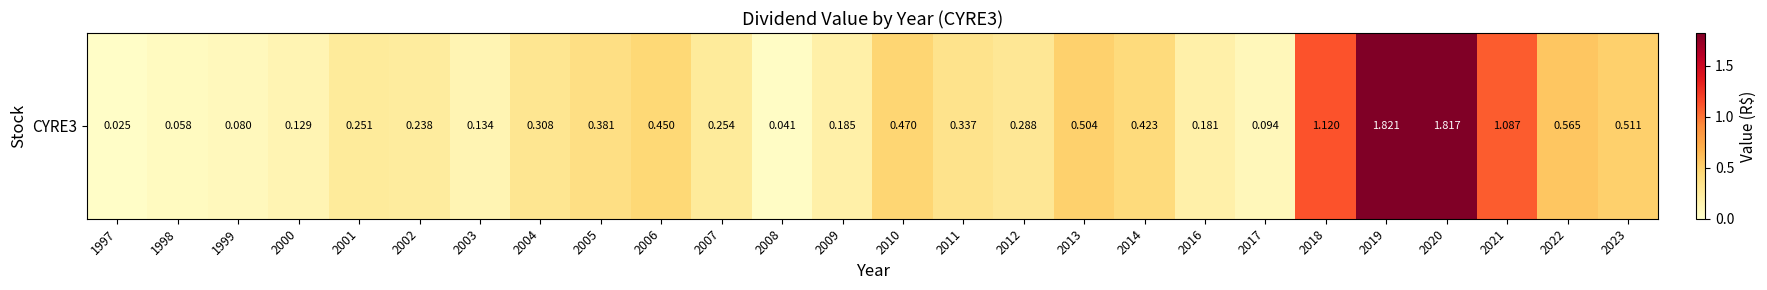

What is the approximate value at 2001?

0.3